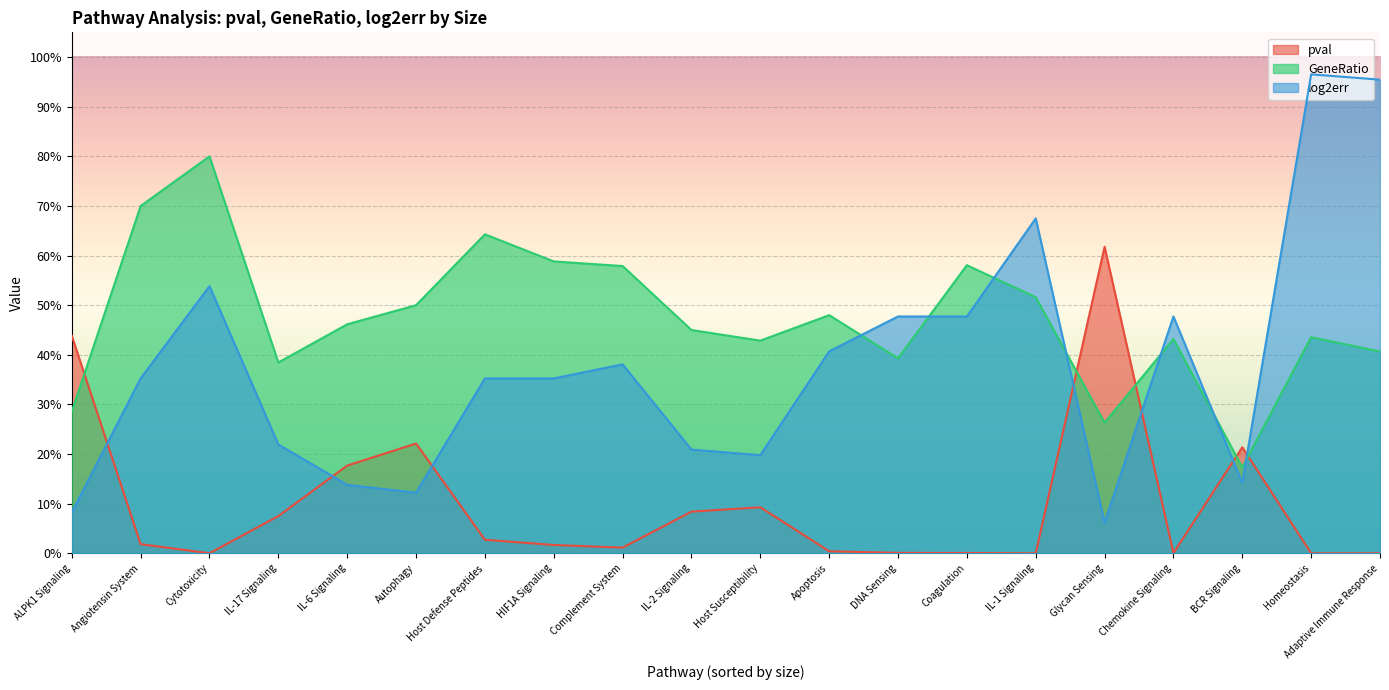

The log2err series shows 0.1 at BCR Signaling. True or false?

True